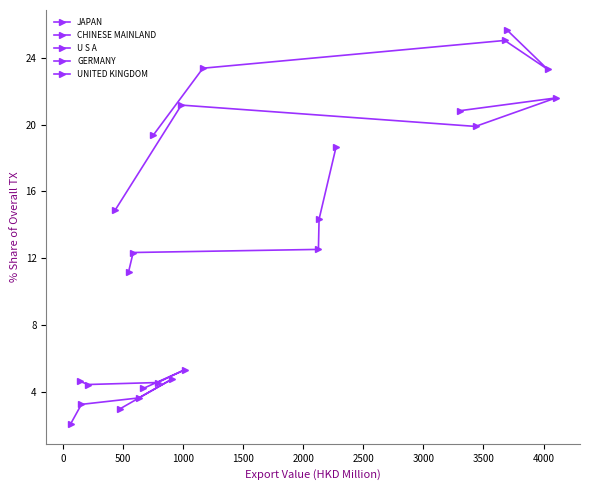

At 1000, list the series in order from smallest to largest.

UNITED KINGDOM, GERMANY, CHINESE MAINLAND, U S A, JAPAN